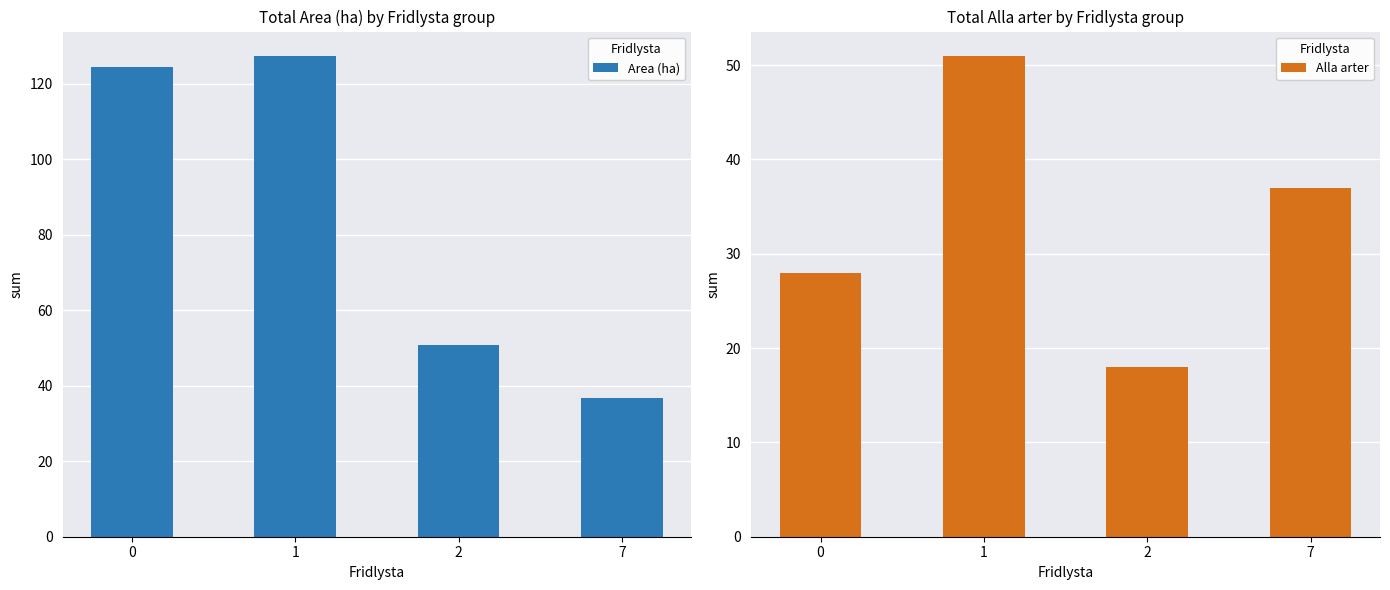

Rank the categories by Alla arter value from lowest to highest.

2, 0, 7, 1